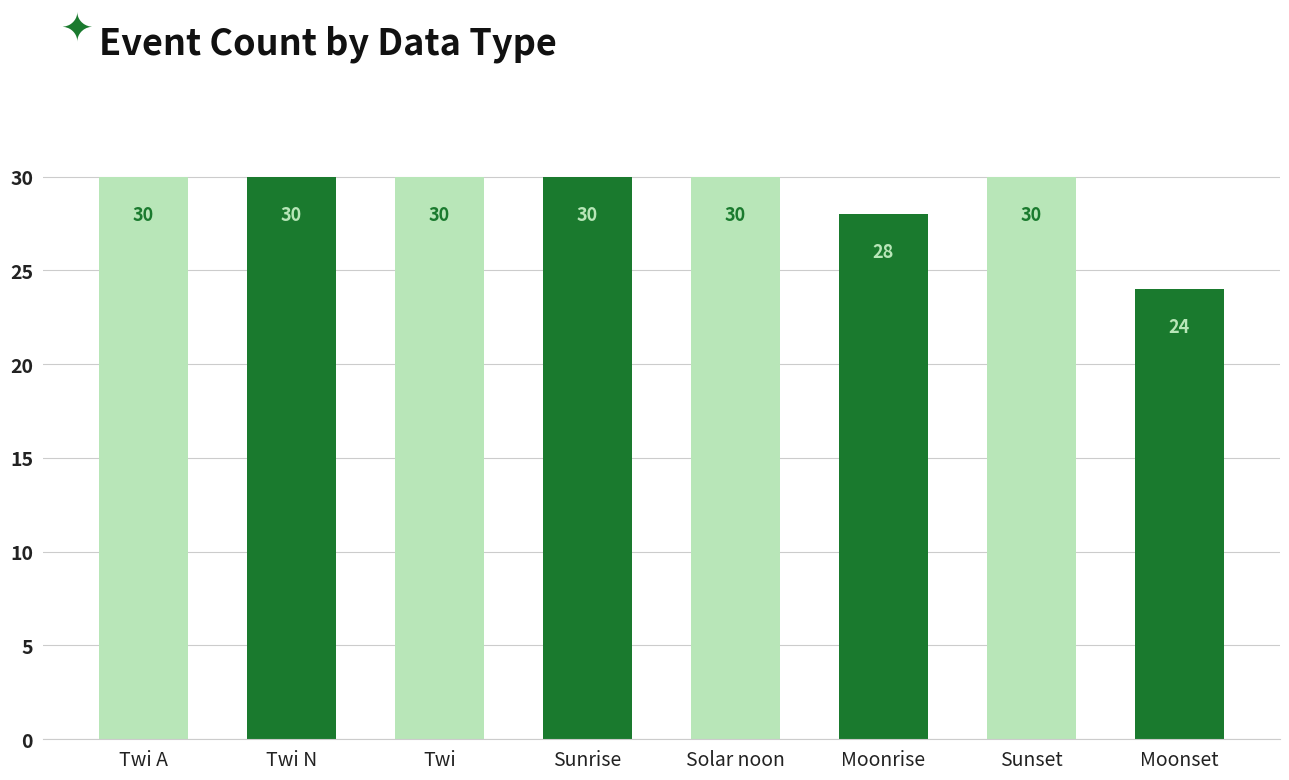

What is the sum of all values?

232